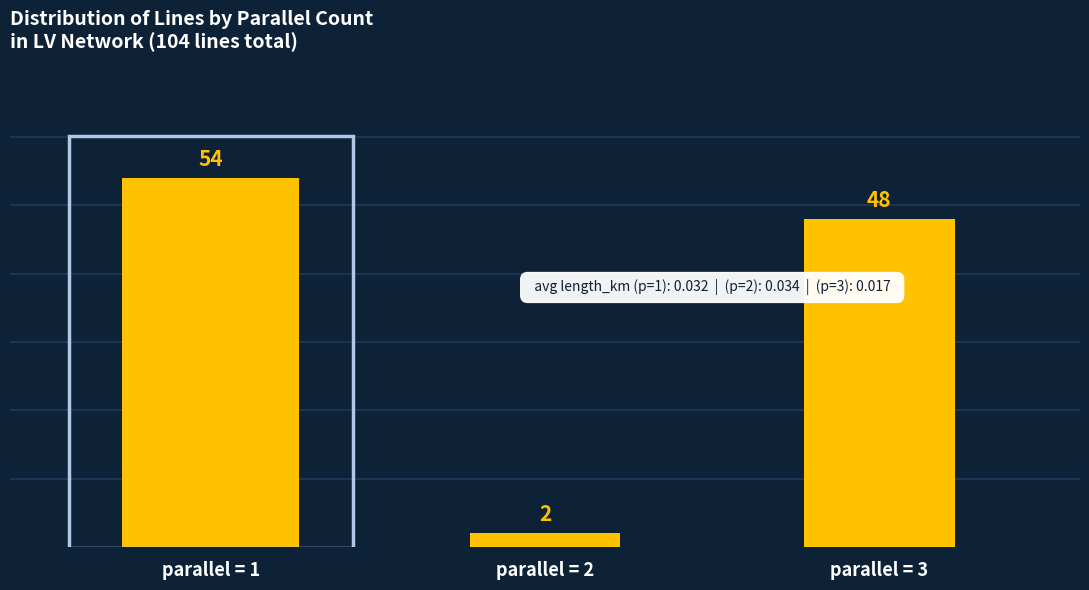

Which has a higher value, parallel = 1 or parallel = 3?

parallel = 1